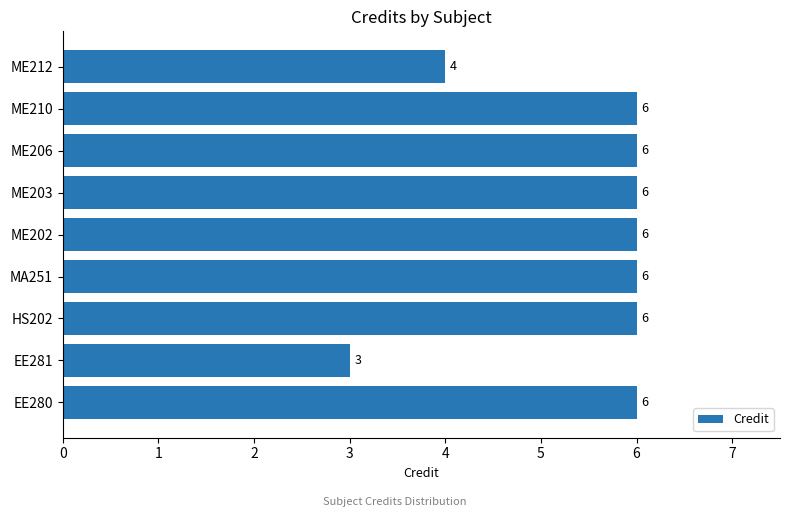

Reading bottom to top, what are all the values shown in this chart?

6	3	6	6	6	6	6	6	4